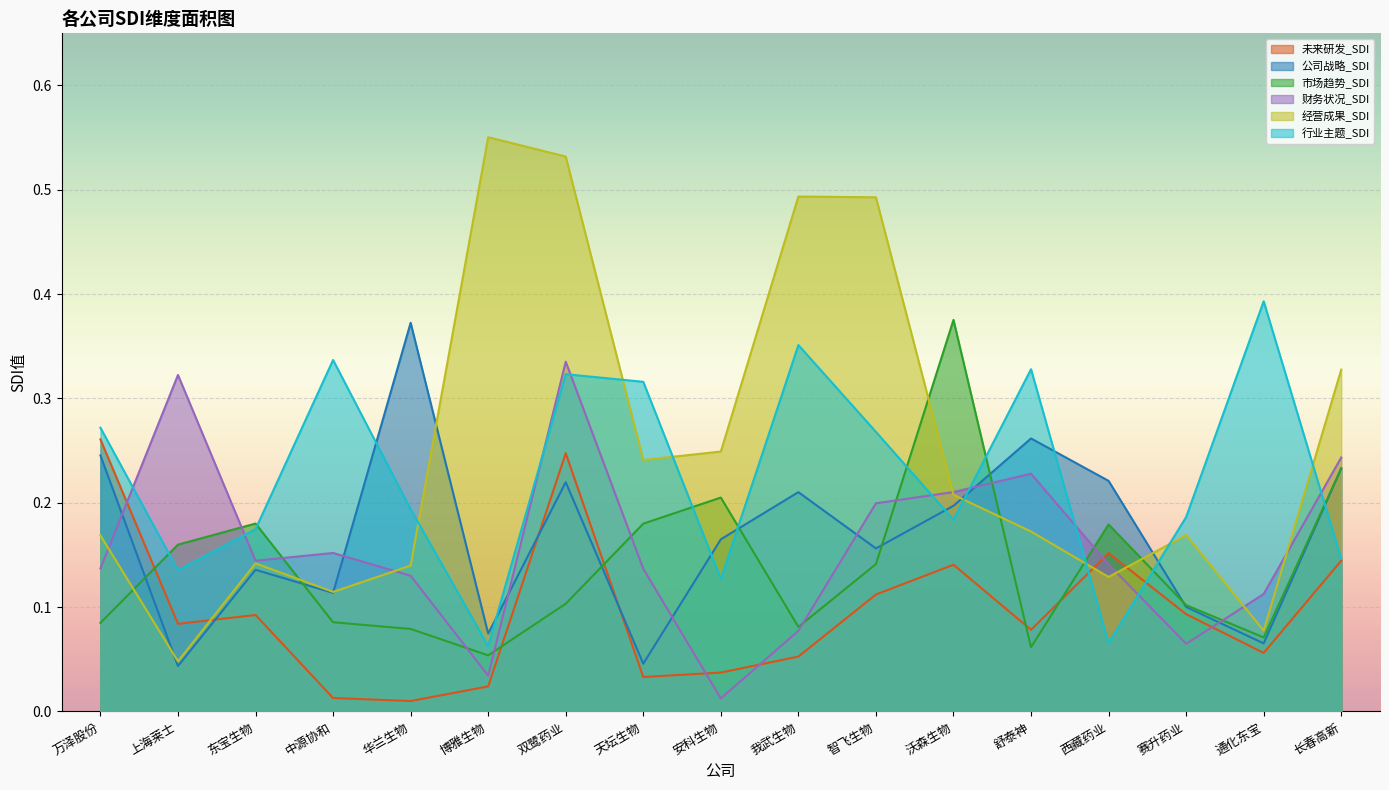

Which category has the highest value across all series?

博雅生物